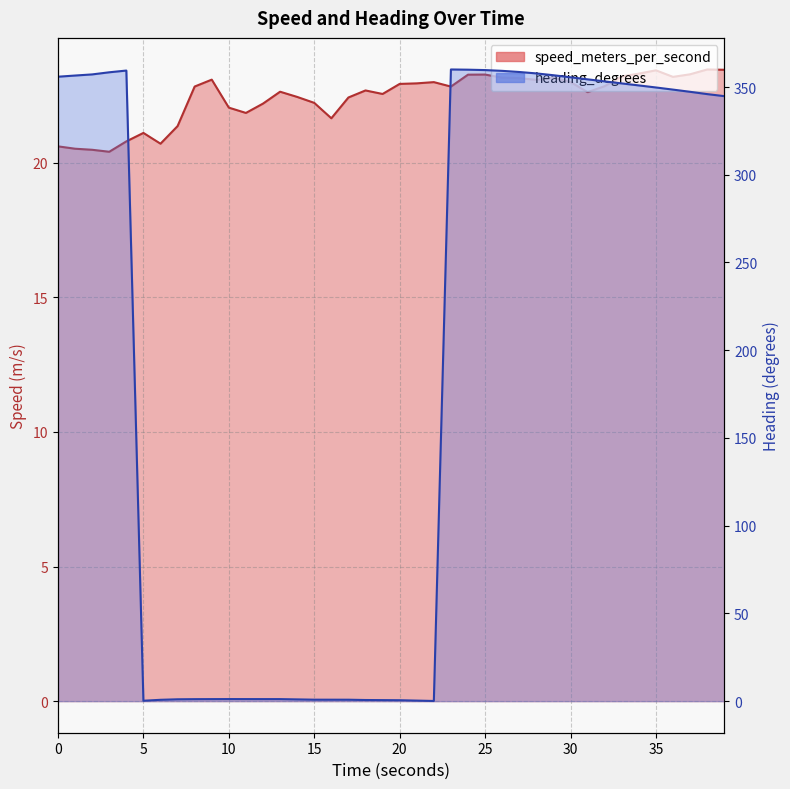

What is the minimum value for heading_degrees?

0.1